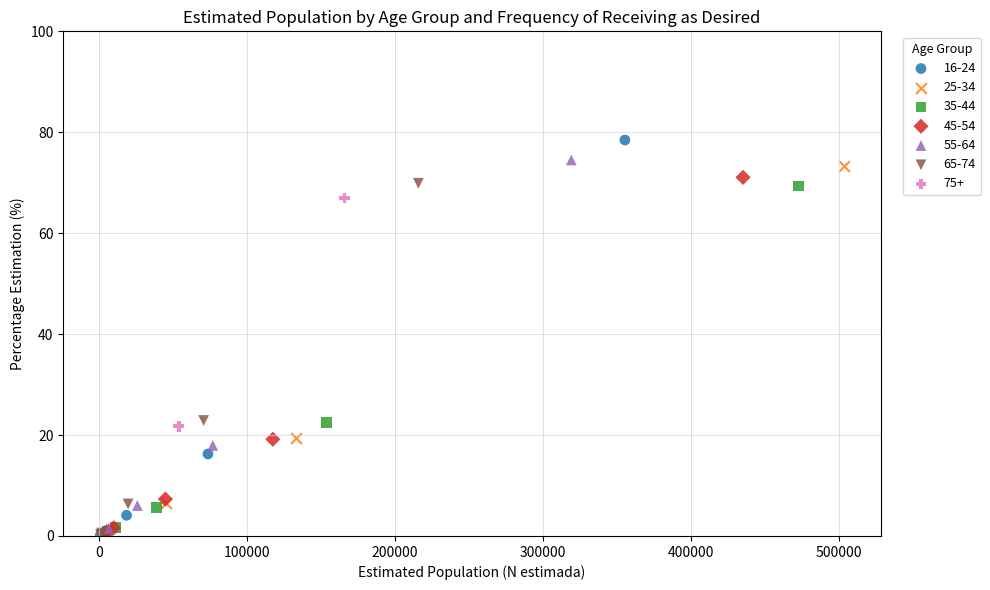

Which series contains the highest Y value?

16-24